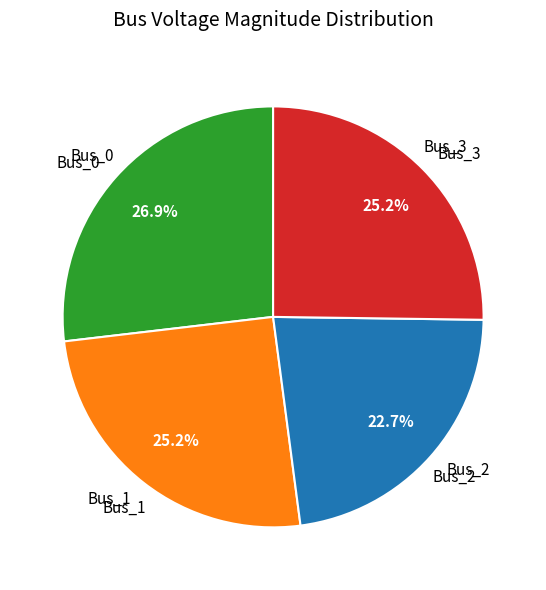

How many slices are in this pie chart?

4